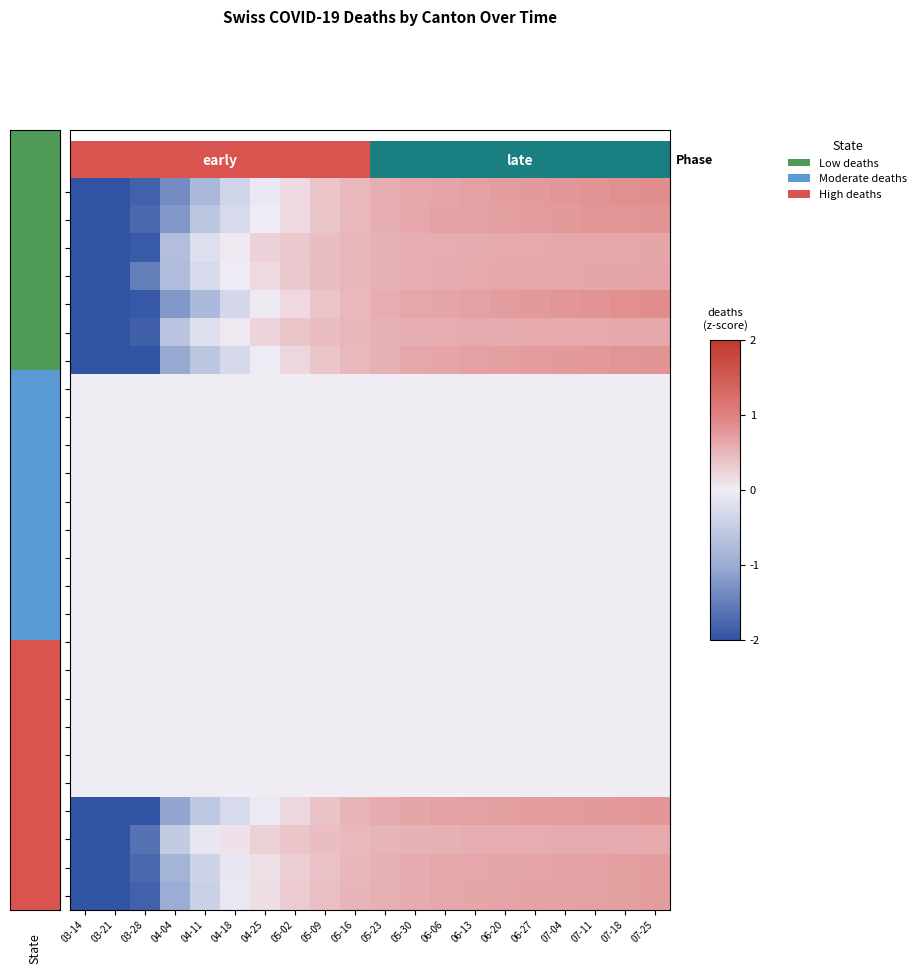

What is the difference between the highest and lowest values at 04-18?

0.4